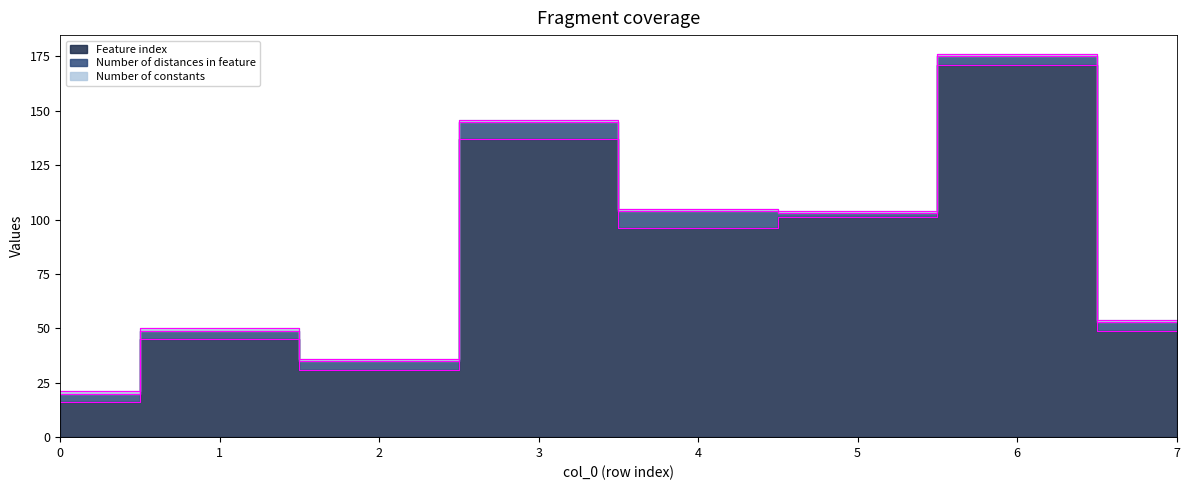

What is the value of the Number of constants point at the 8th from the left?

1